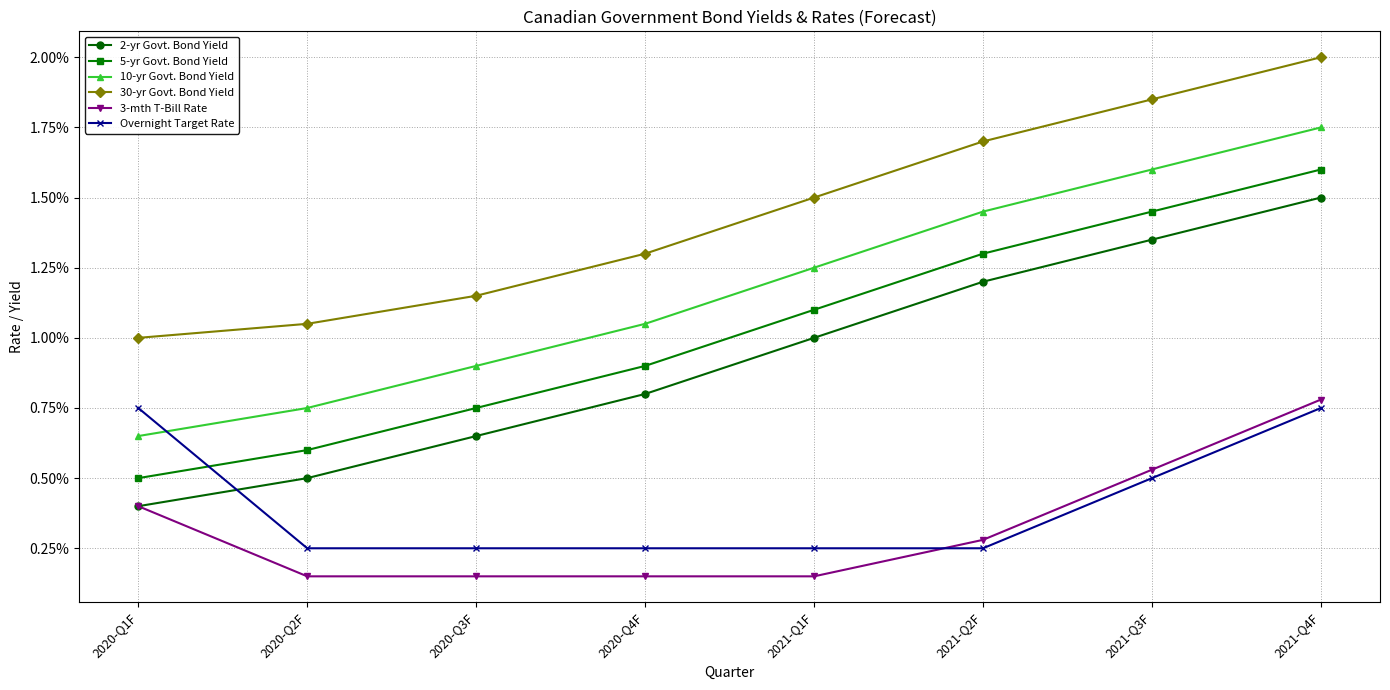

Where is 3-mth T-Bill Rate nearest to the value 0?

2020-Q2F